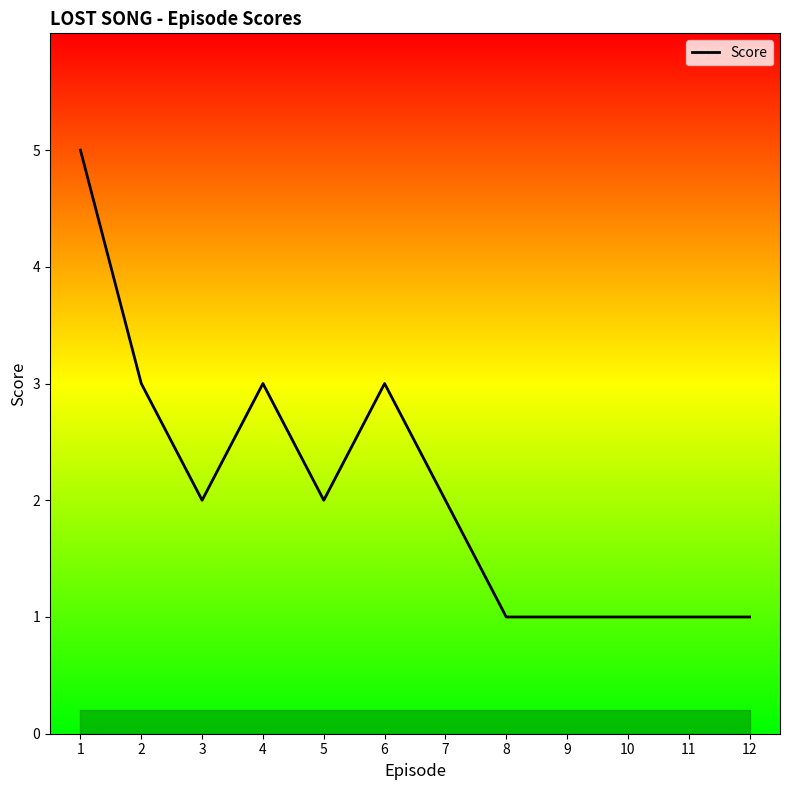

How many distinct data groups are displayed?

1